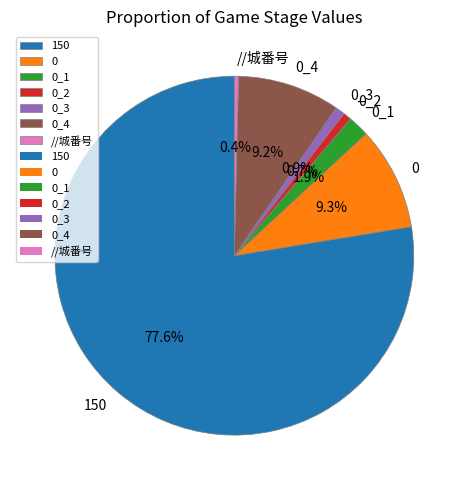

Between 0_4 and 0_1, which is larger?

0_4